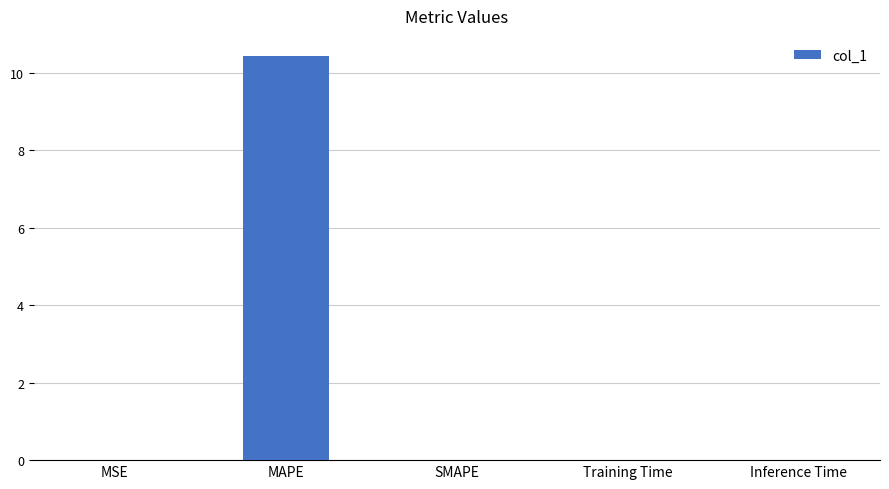

The chart shows a value of 15.0 at MAPE. True or false?

False